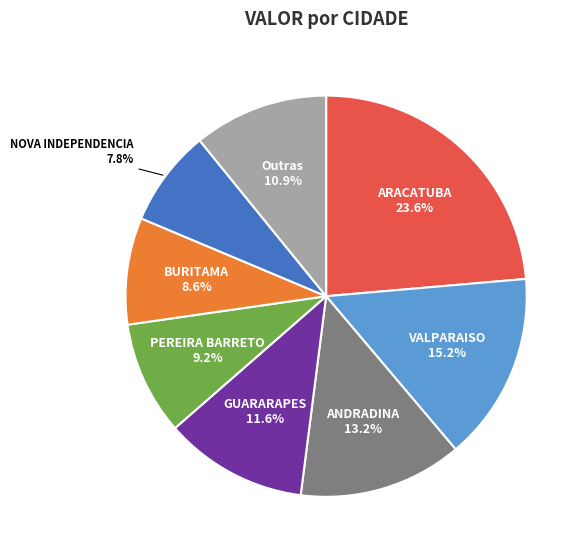

Count the number of slices in the pie.

8